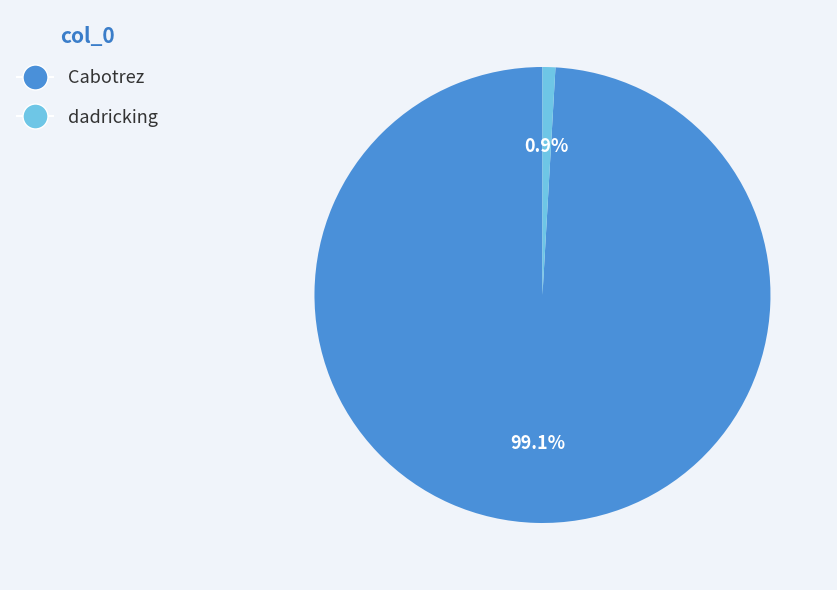

What is the smallest slice in the pie chart?

dadricking